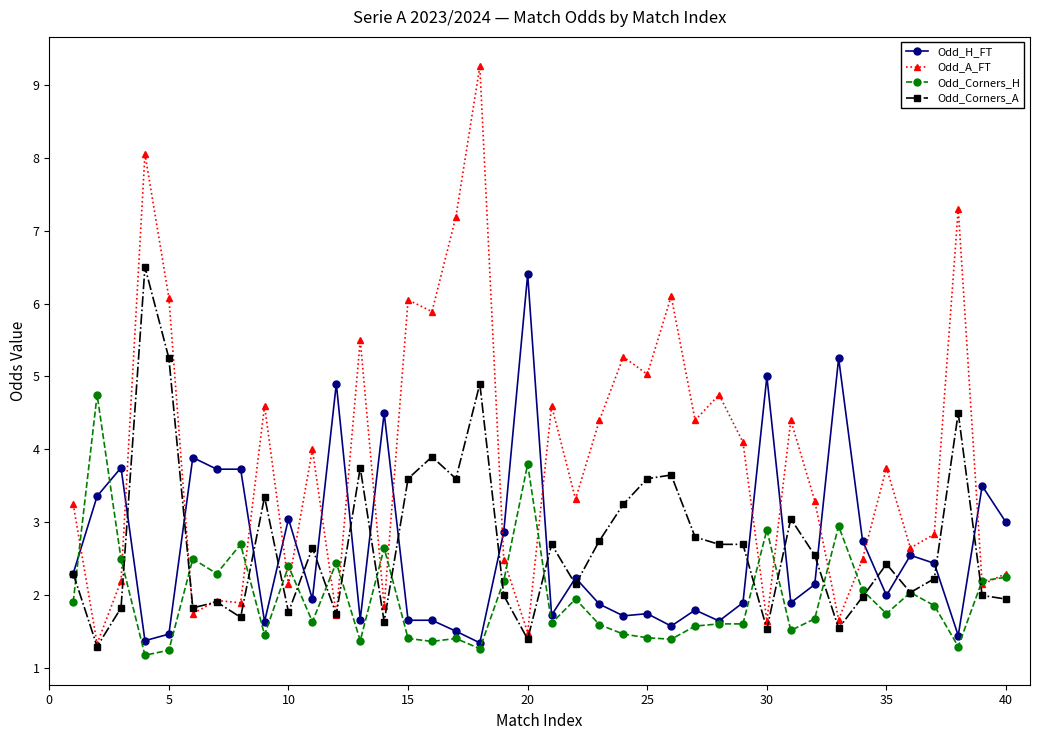

Which series has the largest total across all categories?

Odd_A_FT